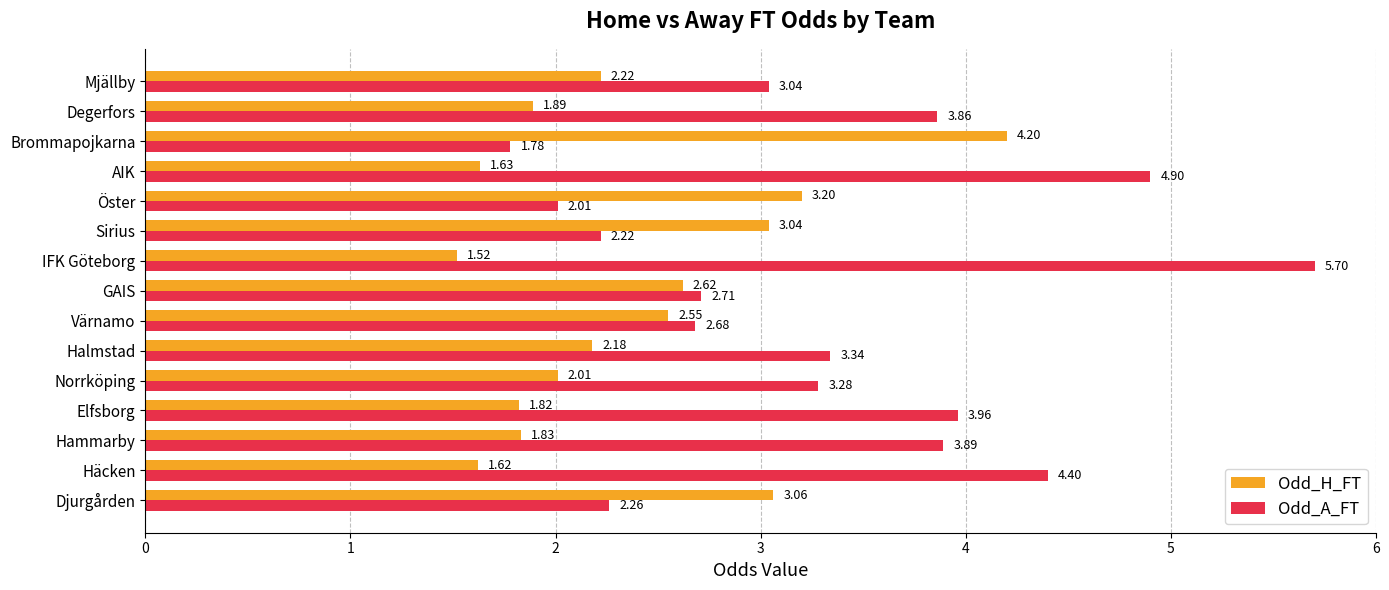

At which label does Odd_A_FT reach its peak?

IFK Göteborg